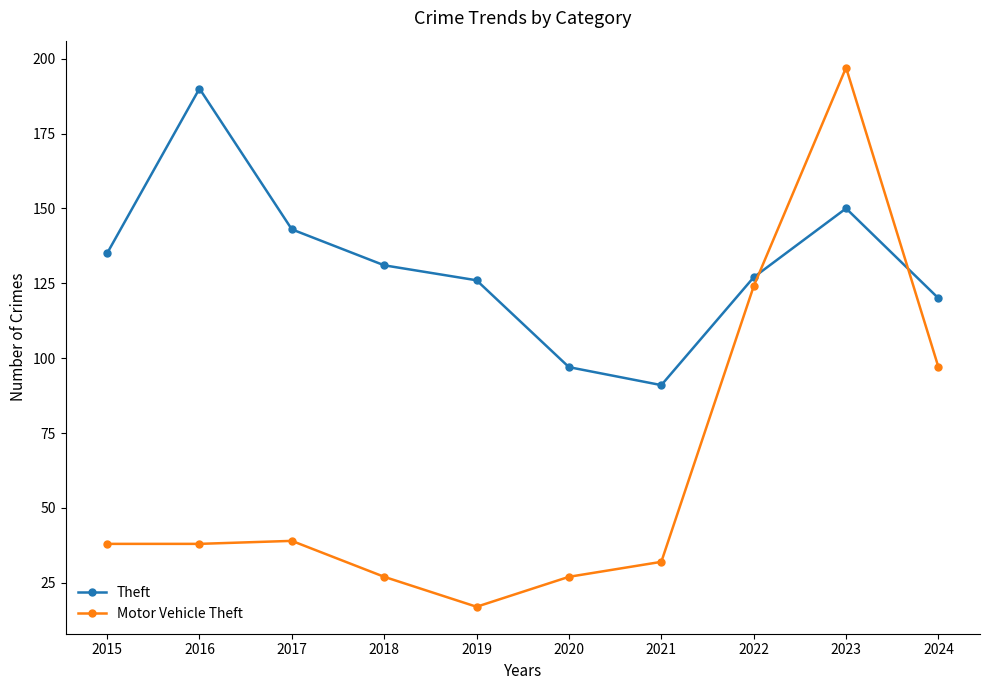

What is the total value across all series at 2015?

173